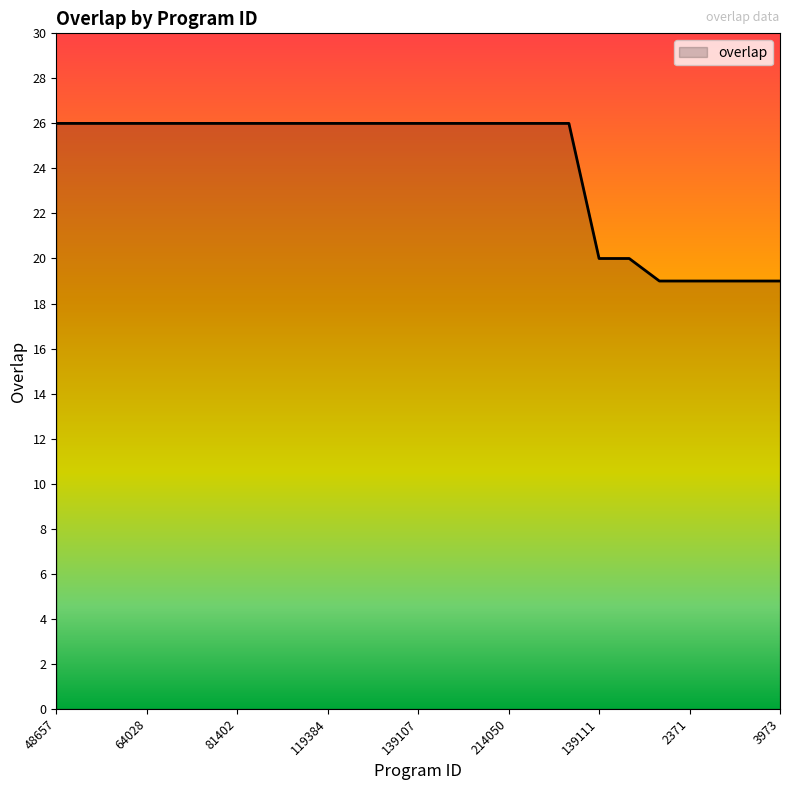

What is the sum of all values?

603